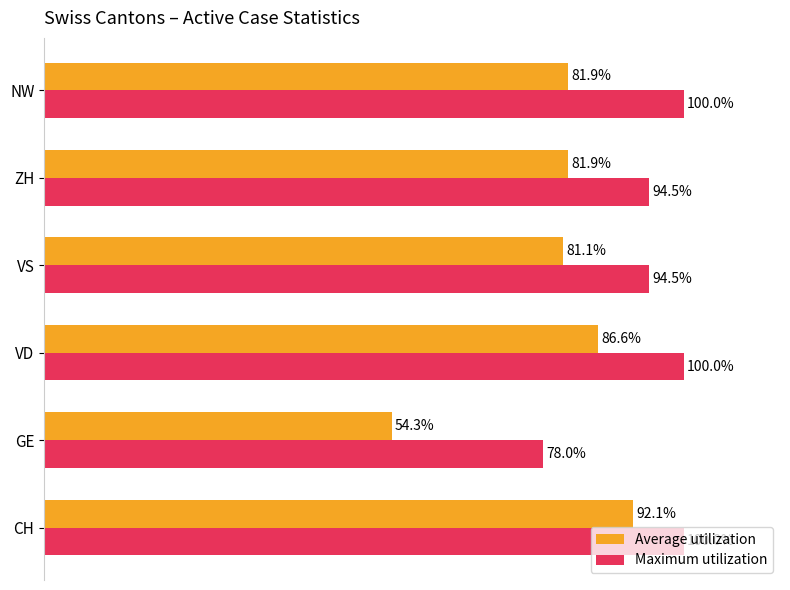

At which category is the sum across all series the highest?

CH